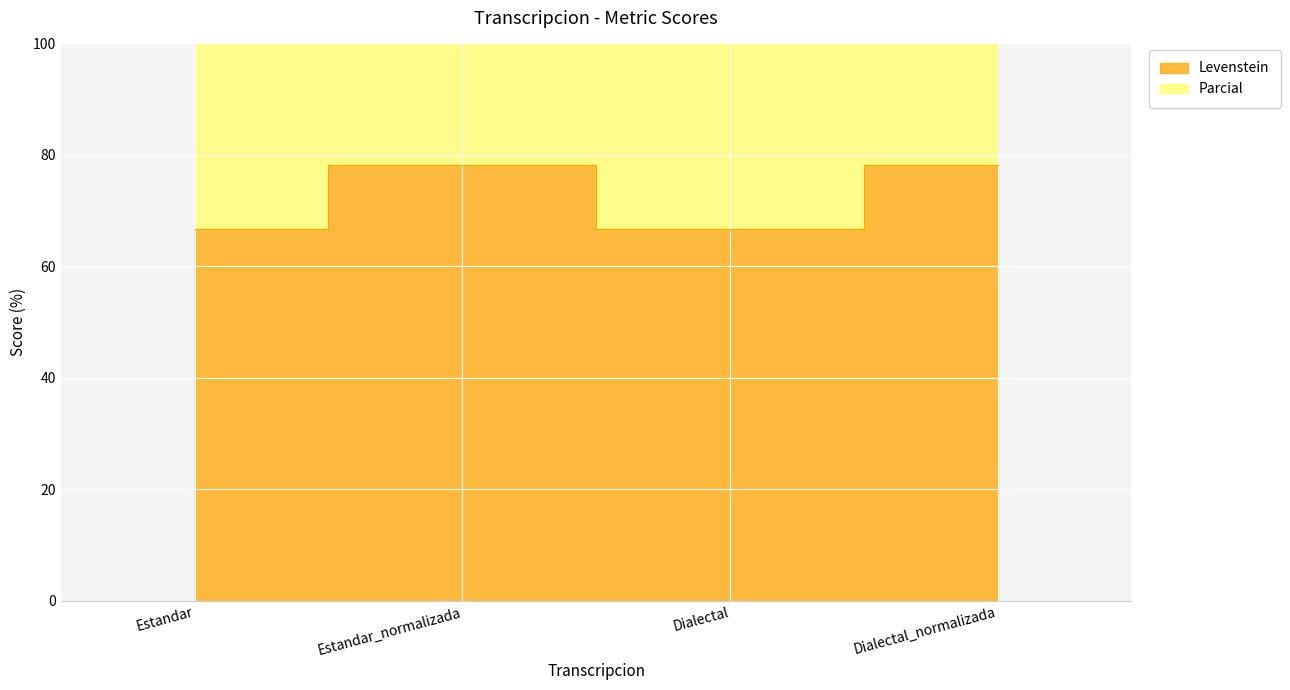

At Dialectal, list the series in order from largest to smallest.

Parcial, Levenstein